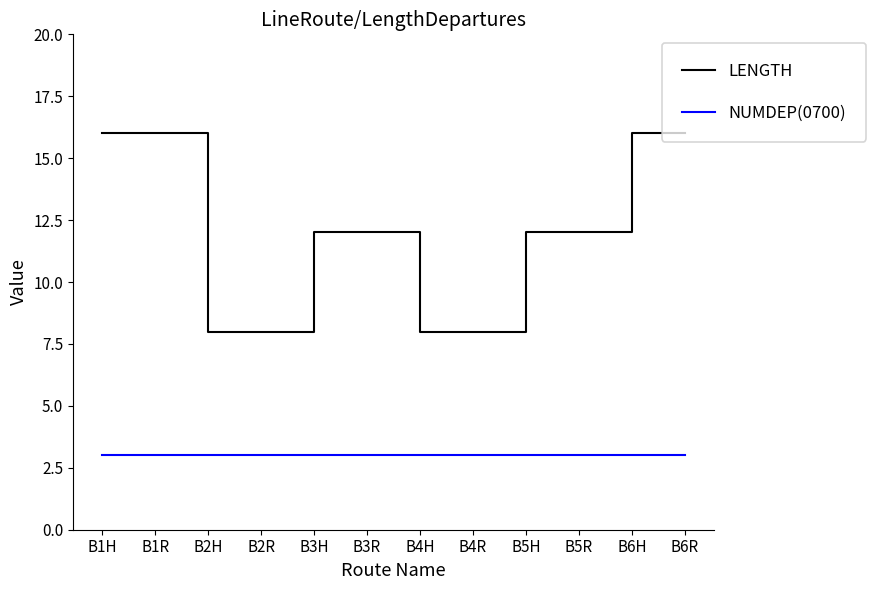

At which label does LENGTH first exceed 12?

B1H